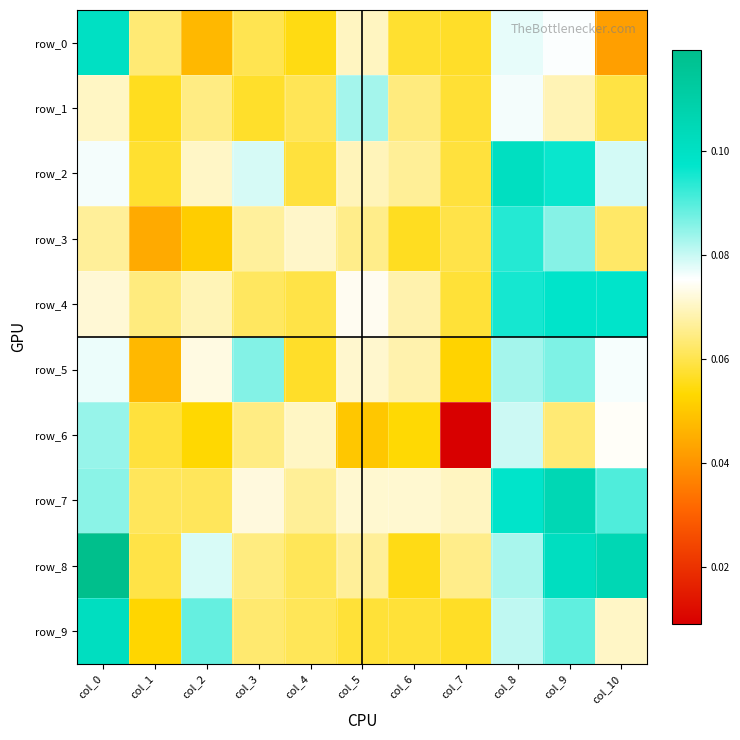

Rank the series at col_9 from highest to lowest value.

row_7, row_8, row_4, row_2, row_9, row_5, row_3, row_0, row_1, row_6